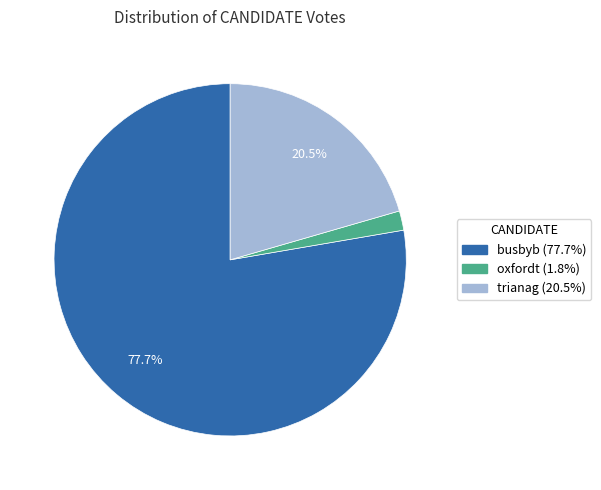

Rank the categories by value from lowest to highest.

oxfordt, trianag, busbyb